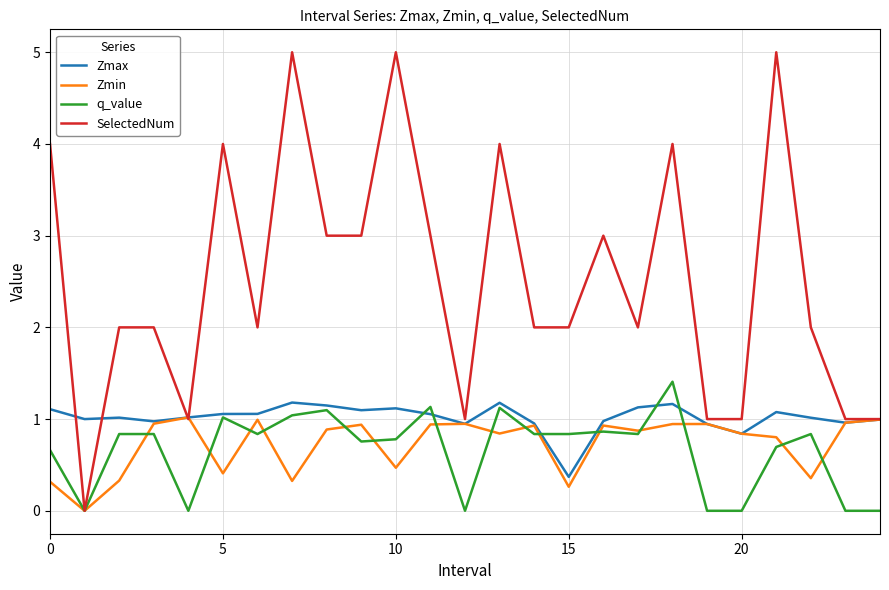

True or false: Zmin has more than 1 interior local peaks.

True